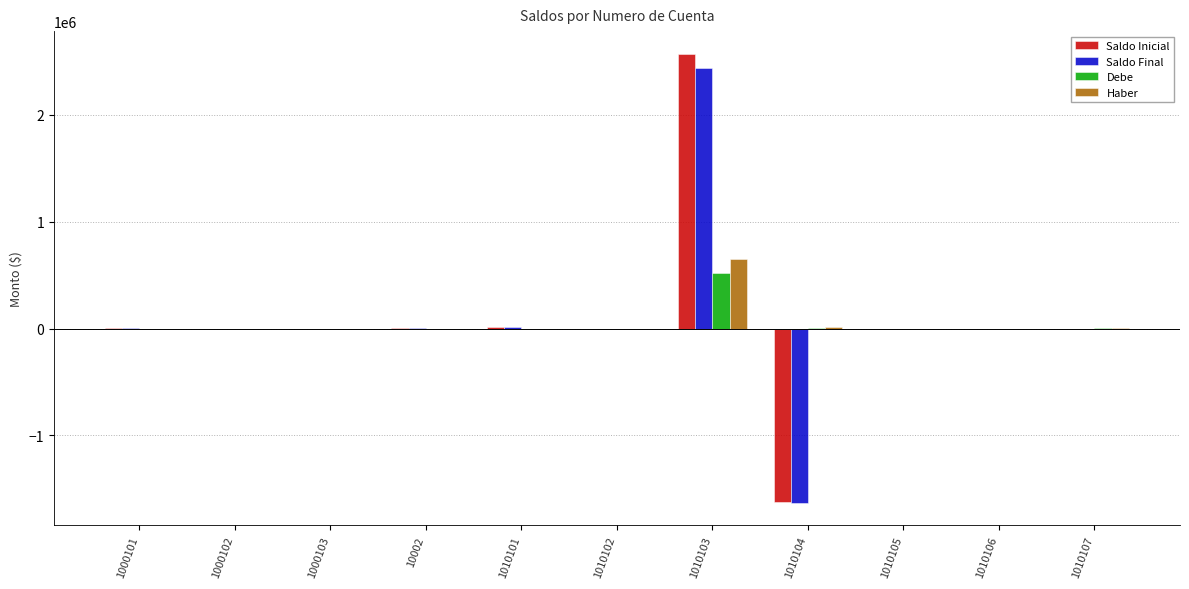

At which category is the sum across all series the highest?

1010103